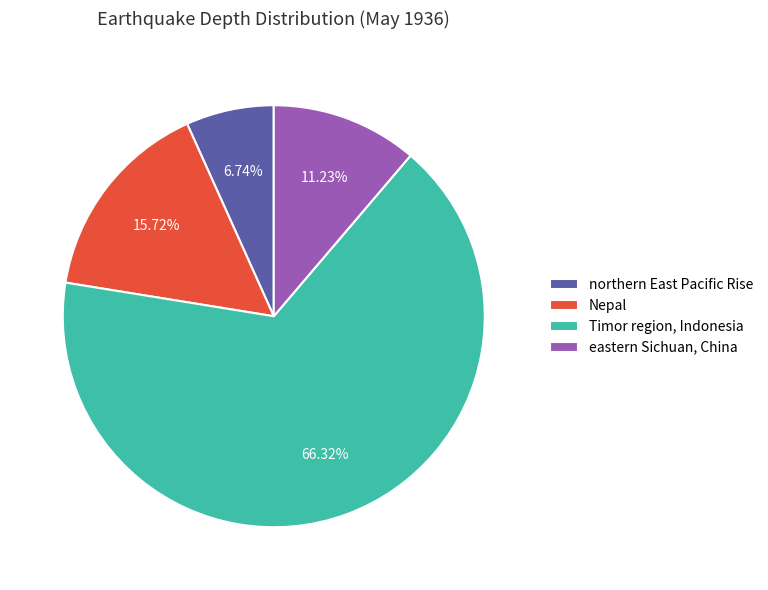

True or false: Nepal accounts for 16% of the total.

True